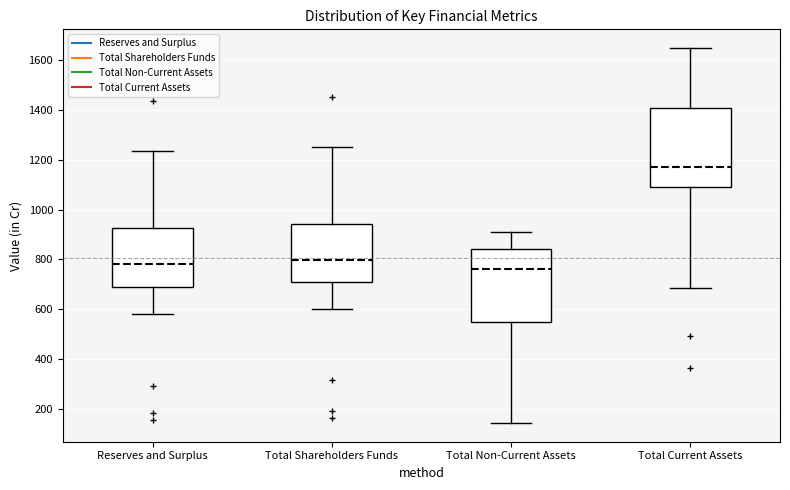

Where does the median line of the box for Total Current Assets sit on the y-axis? The values are not printed on the chart, so give them approximately, as read against the axis.

1180